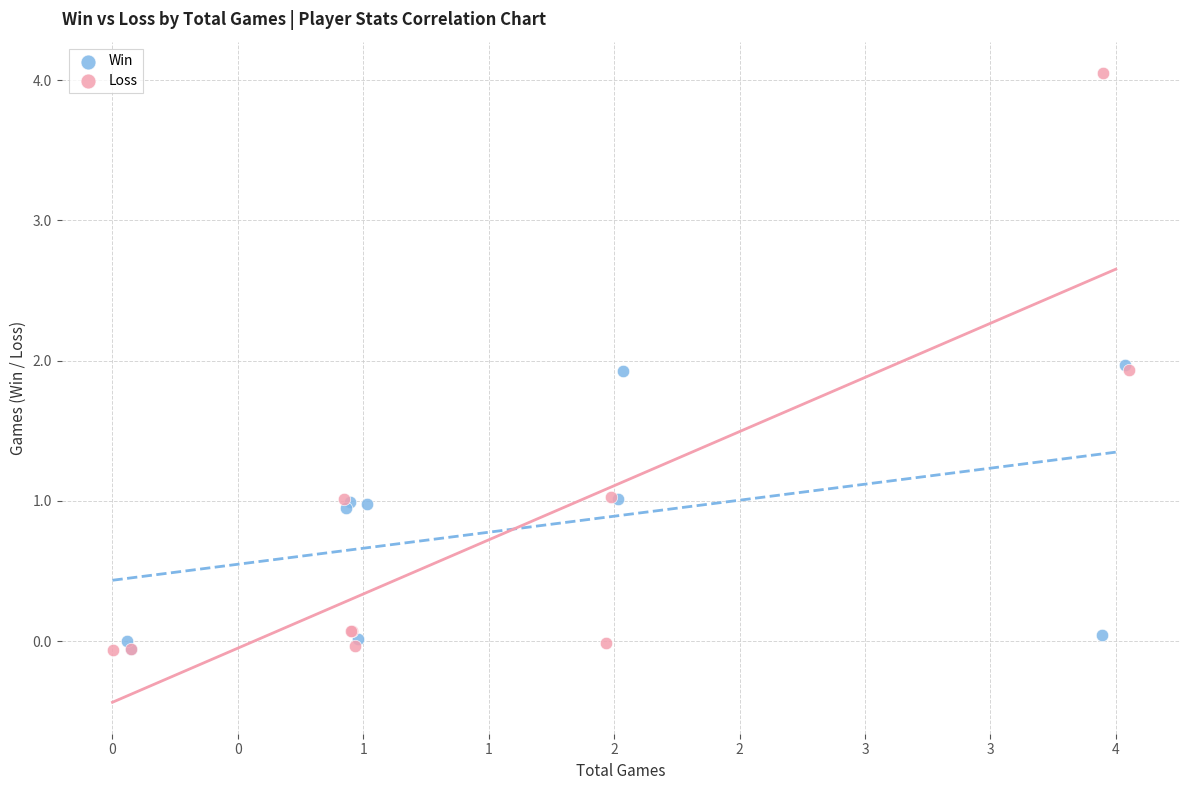

Which series has the largest Y range (max minus min)?

Loss